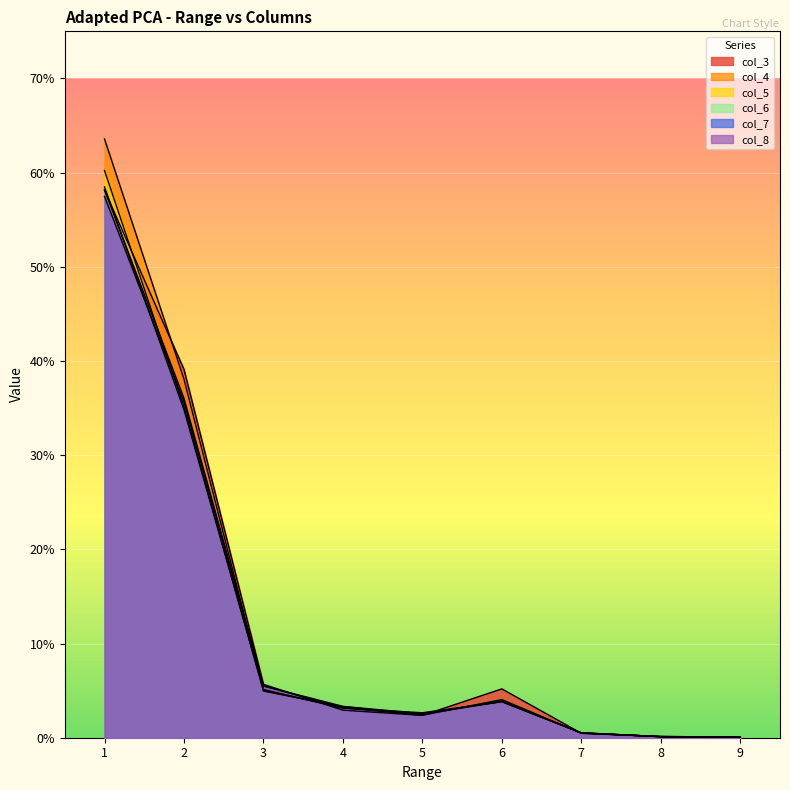

Where is the first local maximum for col_3?

6